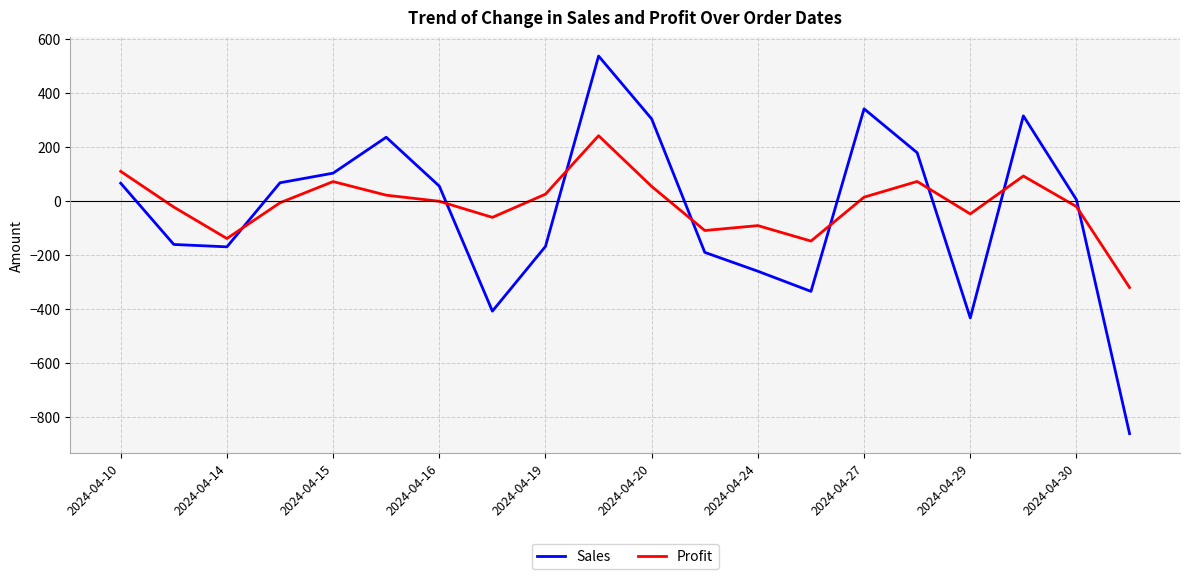

What is the highest value of the Profit series?

240.9